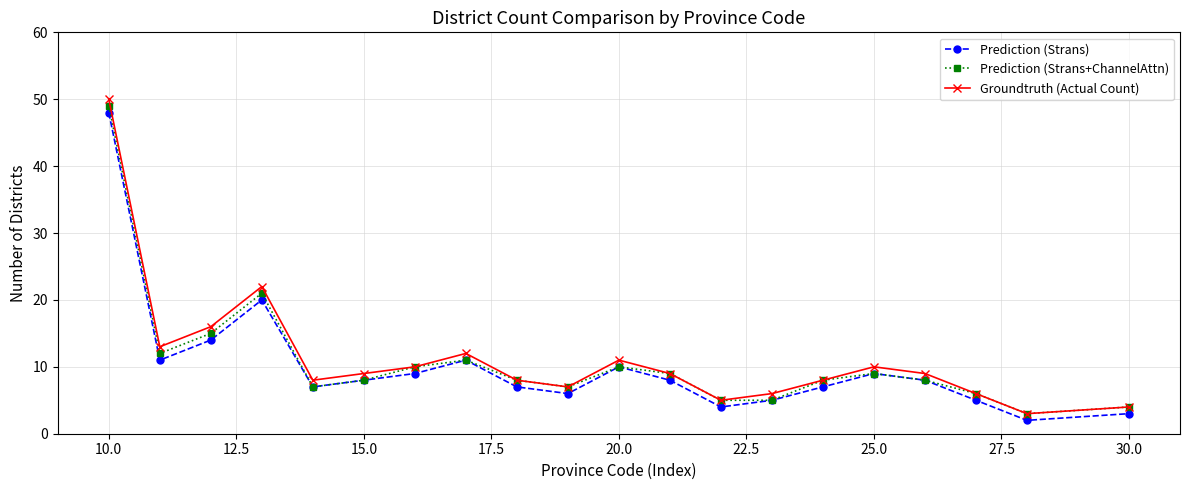

Does the chart have visible grid lines?

Yes